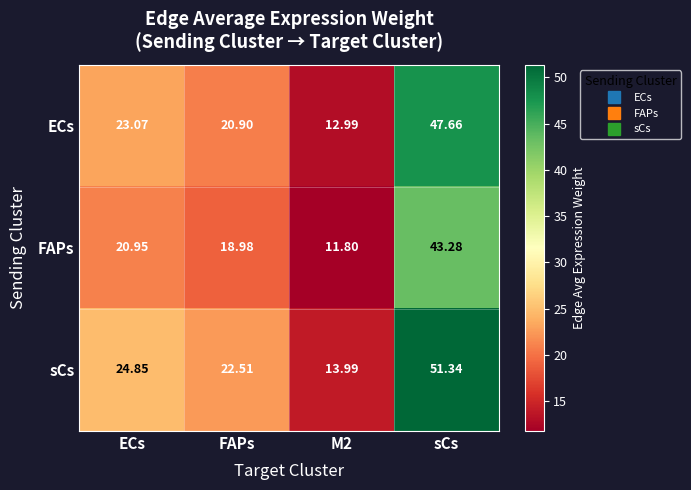

Which series changed the most between ECs and M2?

sCs